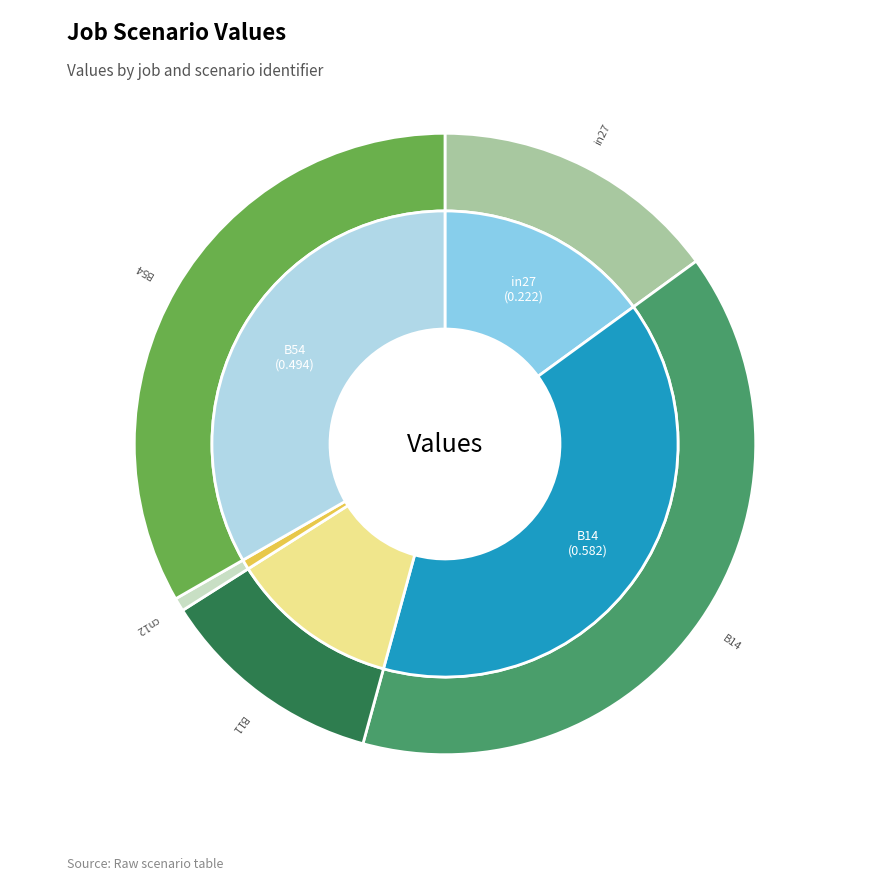

How many slices are in this pie chart?

5